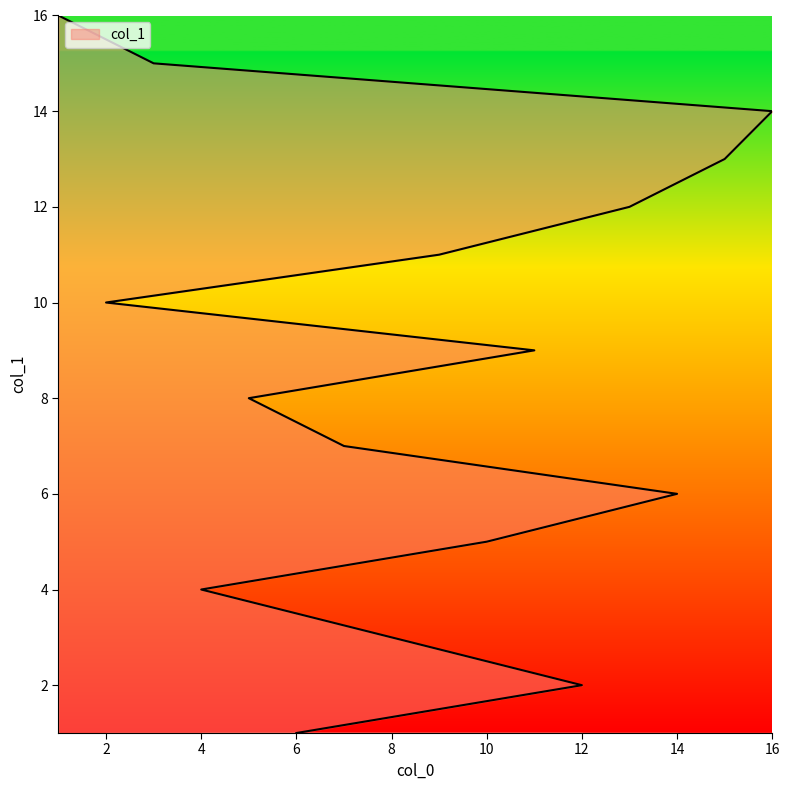

Is it true that the value at 10 is 8?

False